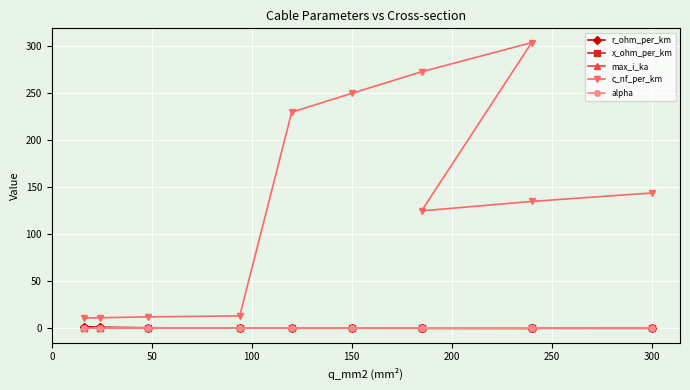

What is the difference between the second highest and second lowest values in the r_ohm_per_km series?

1.1